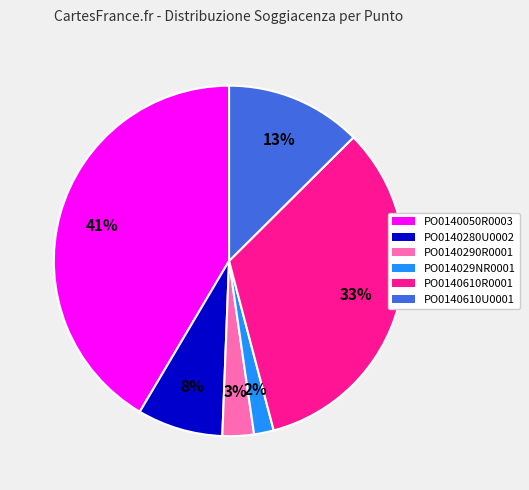

Which slice is the largest?

PO0140050R0003